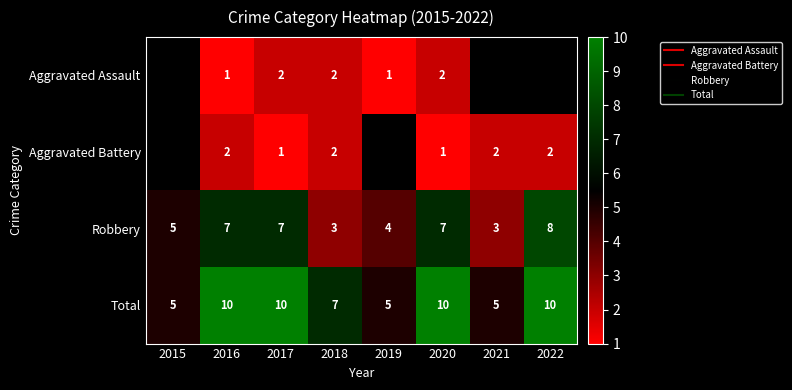

What is the spread (max minus min) of values at 2020?

9.0